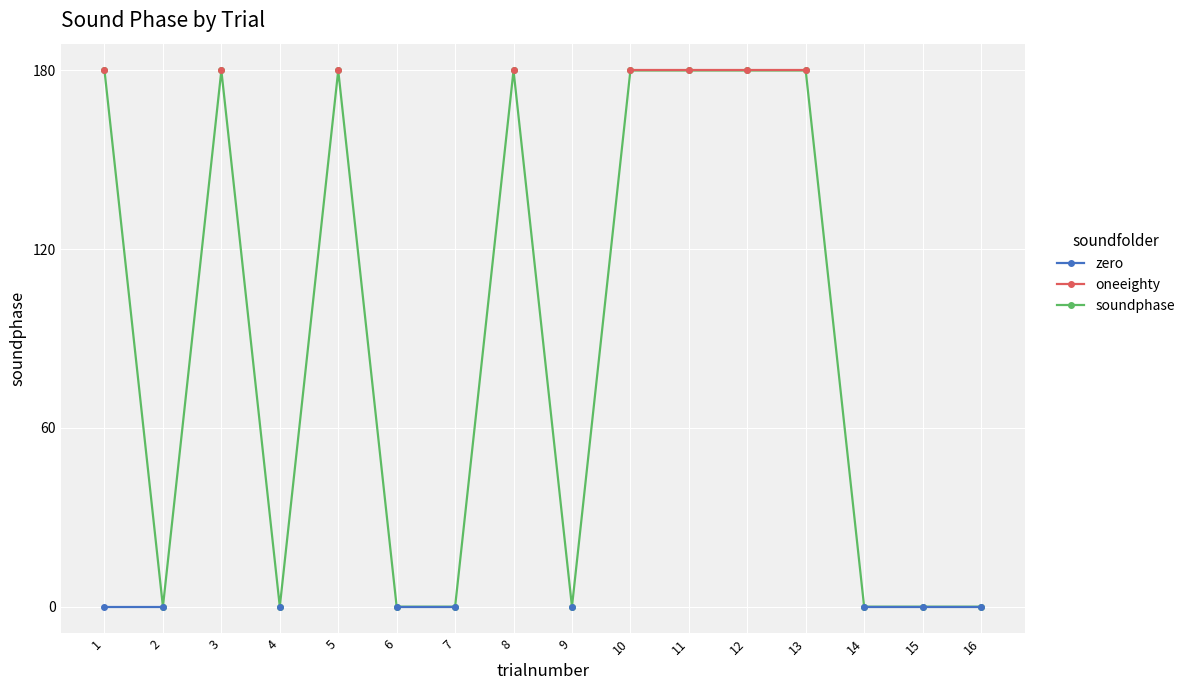

What is the sum of all soundphase values?

1440